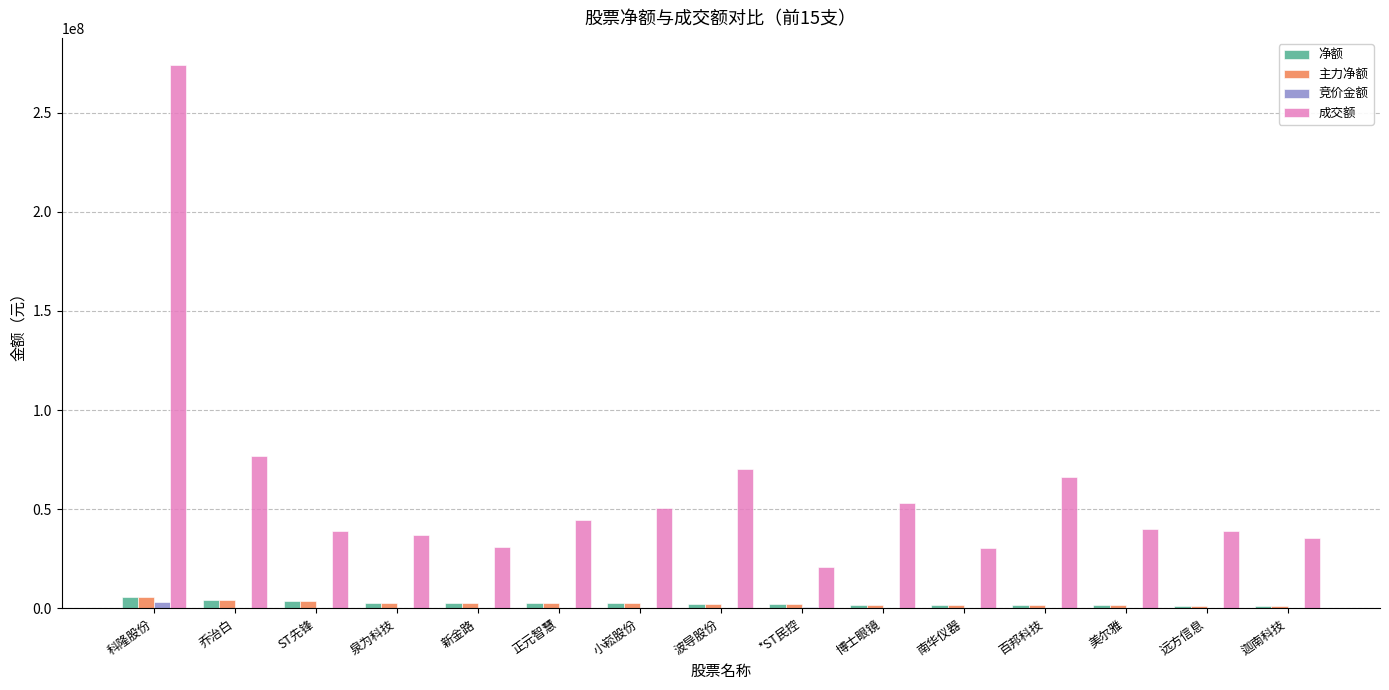

How many groups of bars are there?

15